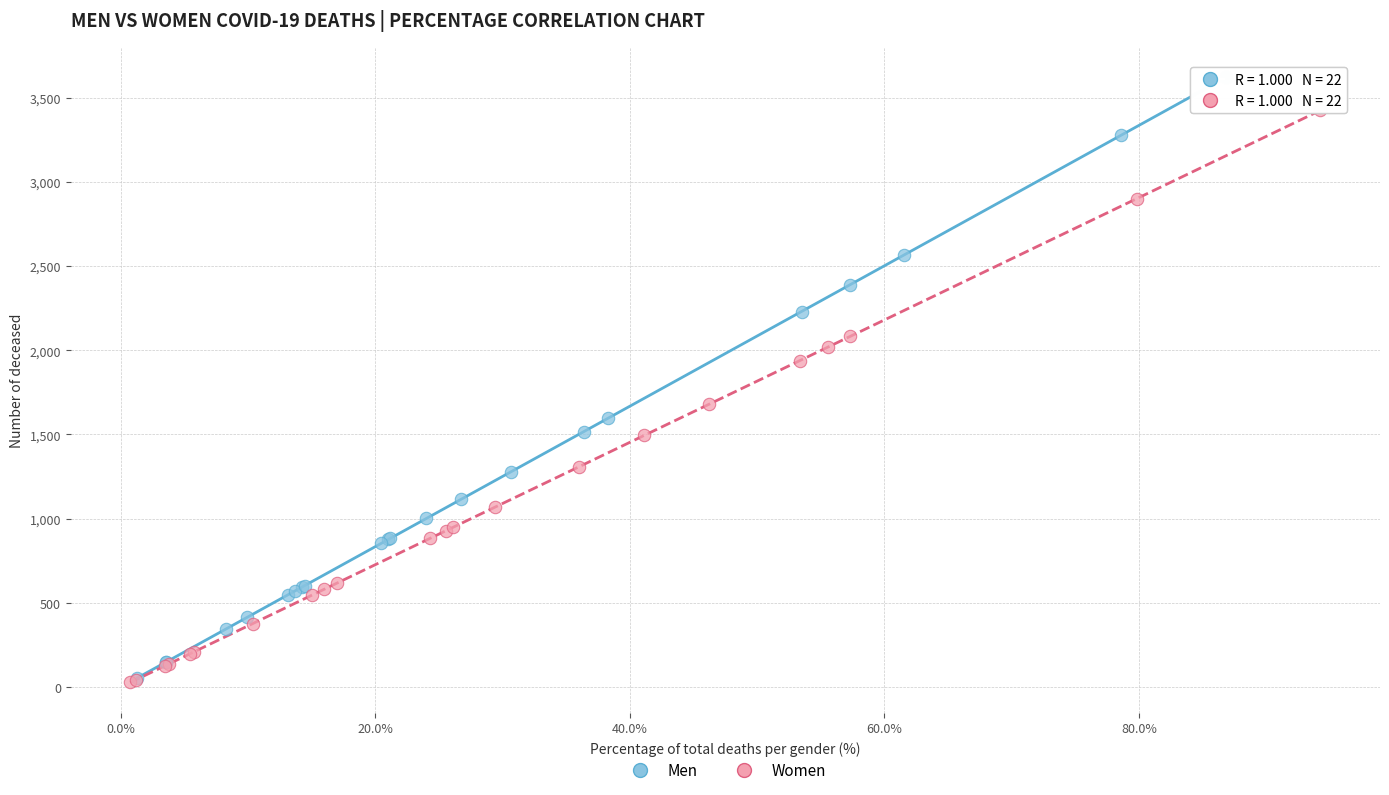

Which series has the widest spread of Y values?

Men